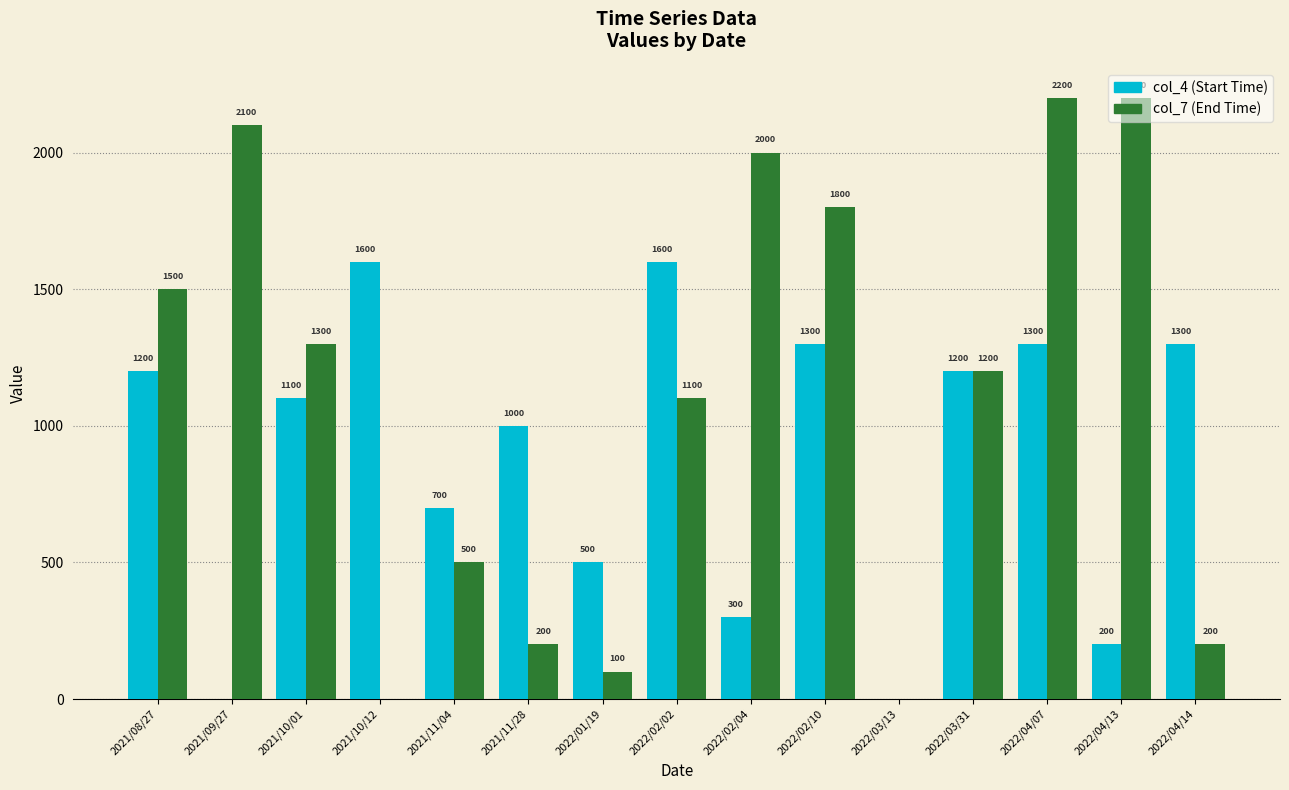

What is the maximum value shown in the chart?

2200